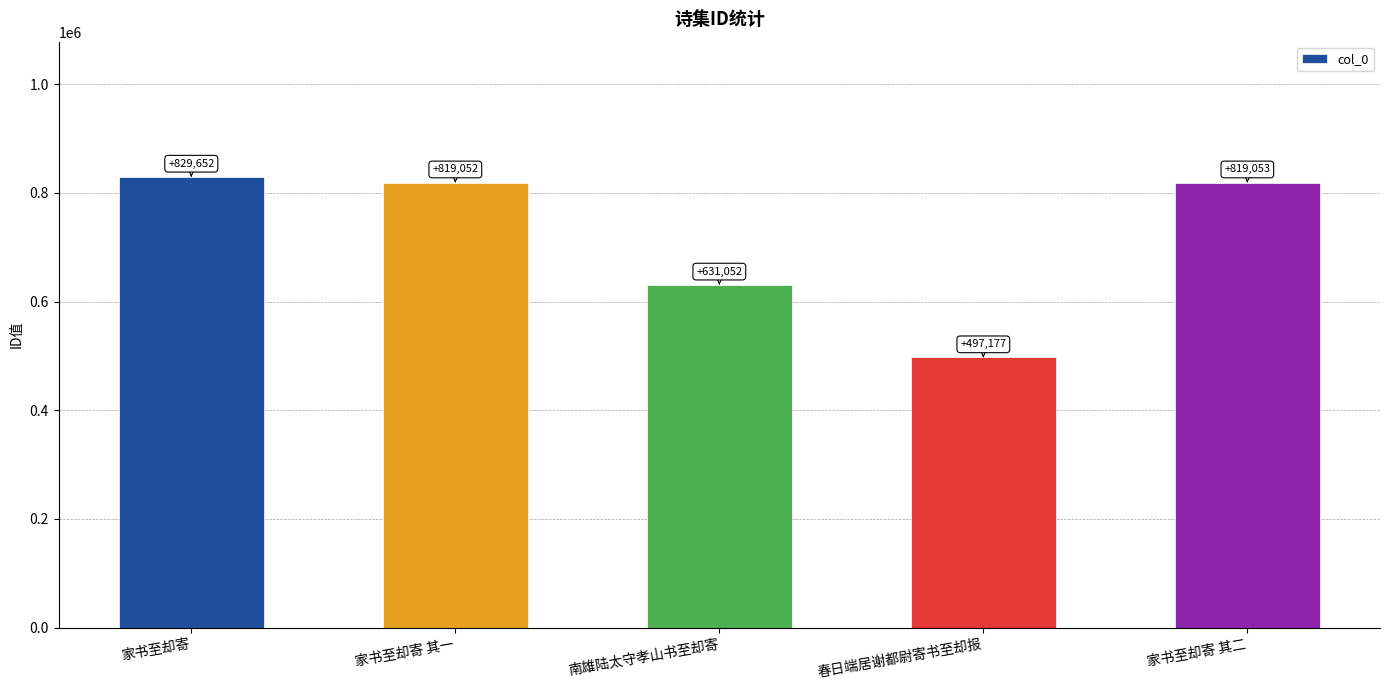

What is the difference between the maximum and minimum values?

332475